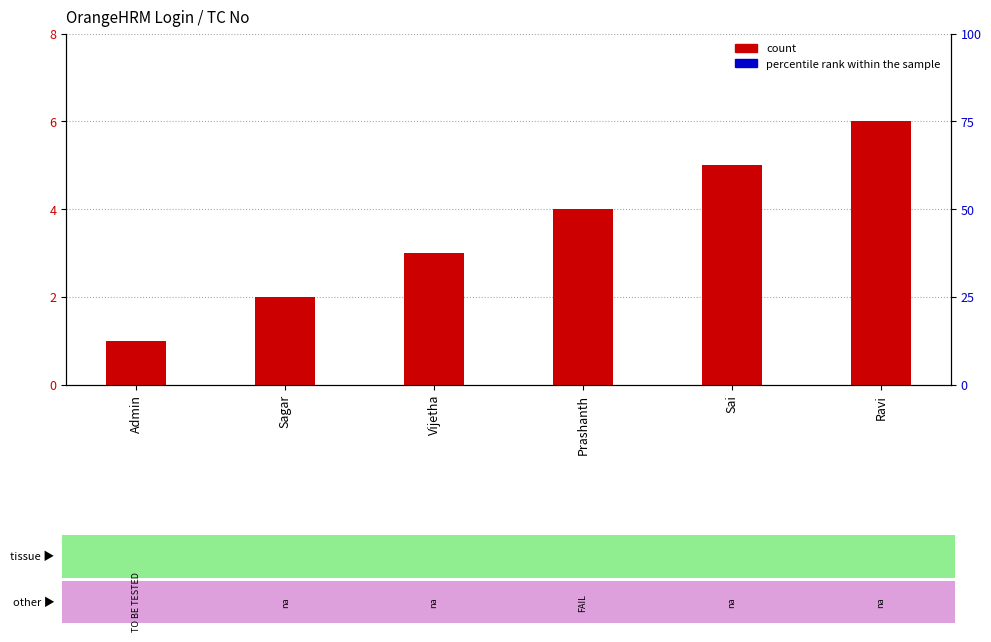

At which label does TC No first exceed 4?

Sai